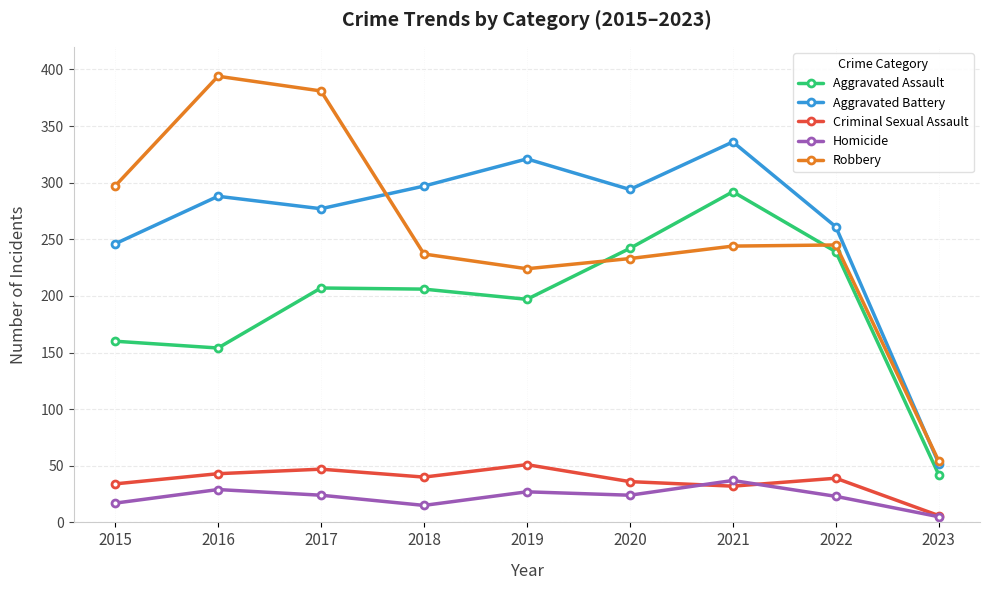

What is the value of the Aggravated Assault point at the 6th from the left?

242